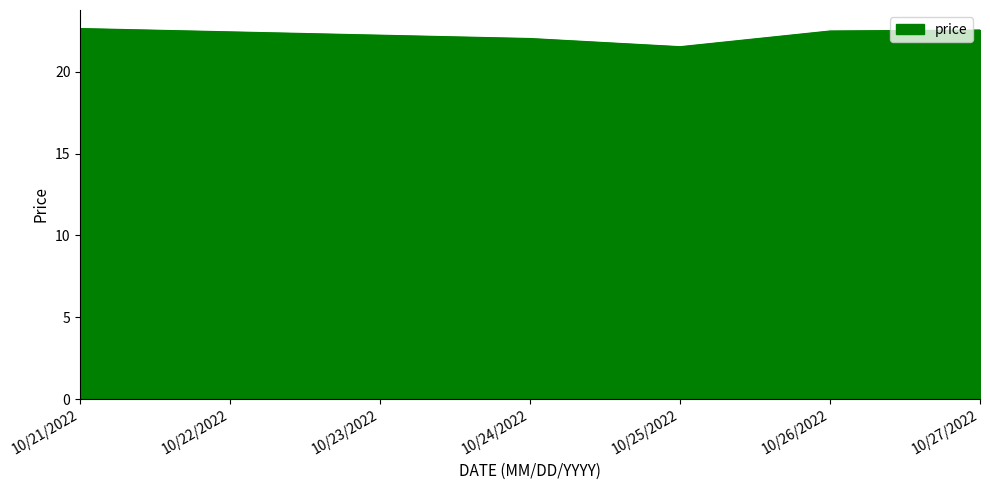

What is the smallest value displayed?

21.5